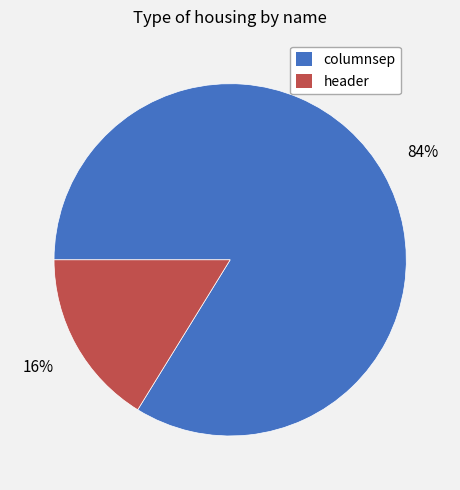

Is there any slice that represents more than half of the pie?

Yes